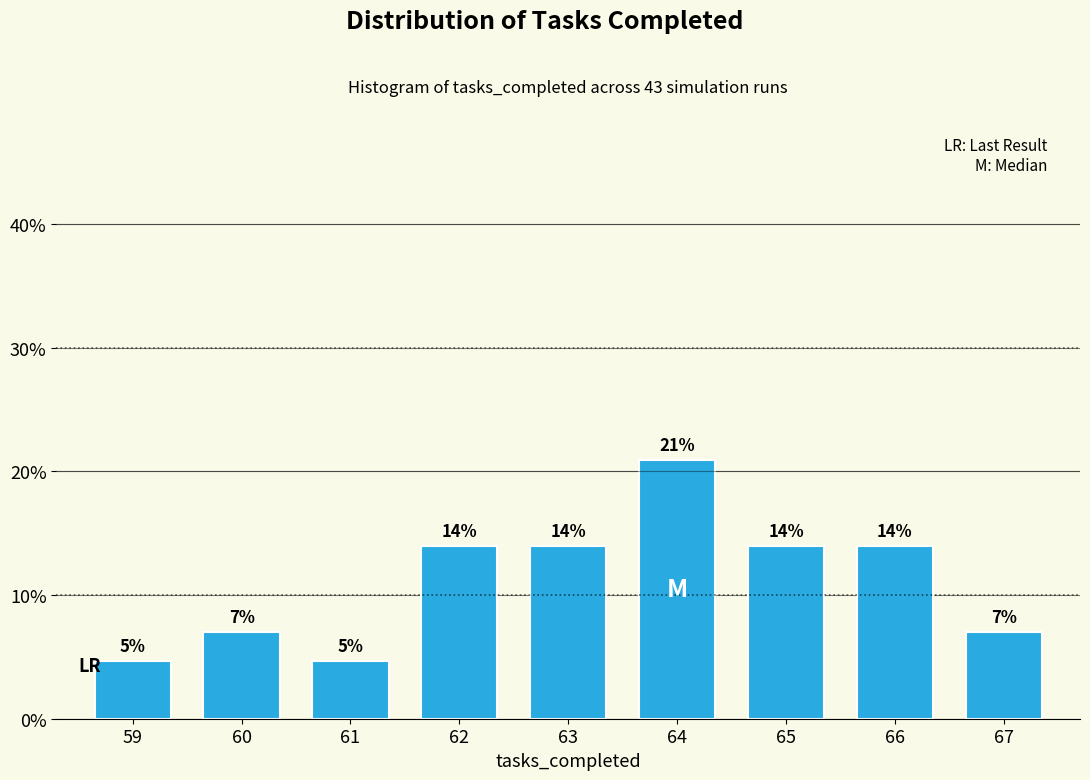

Are the bars horizontal?

No